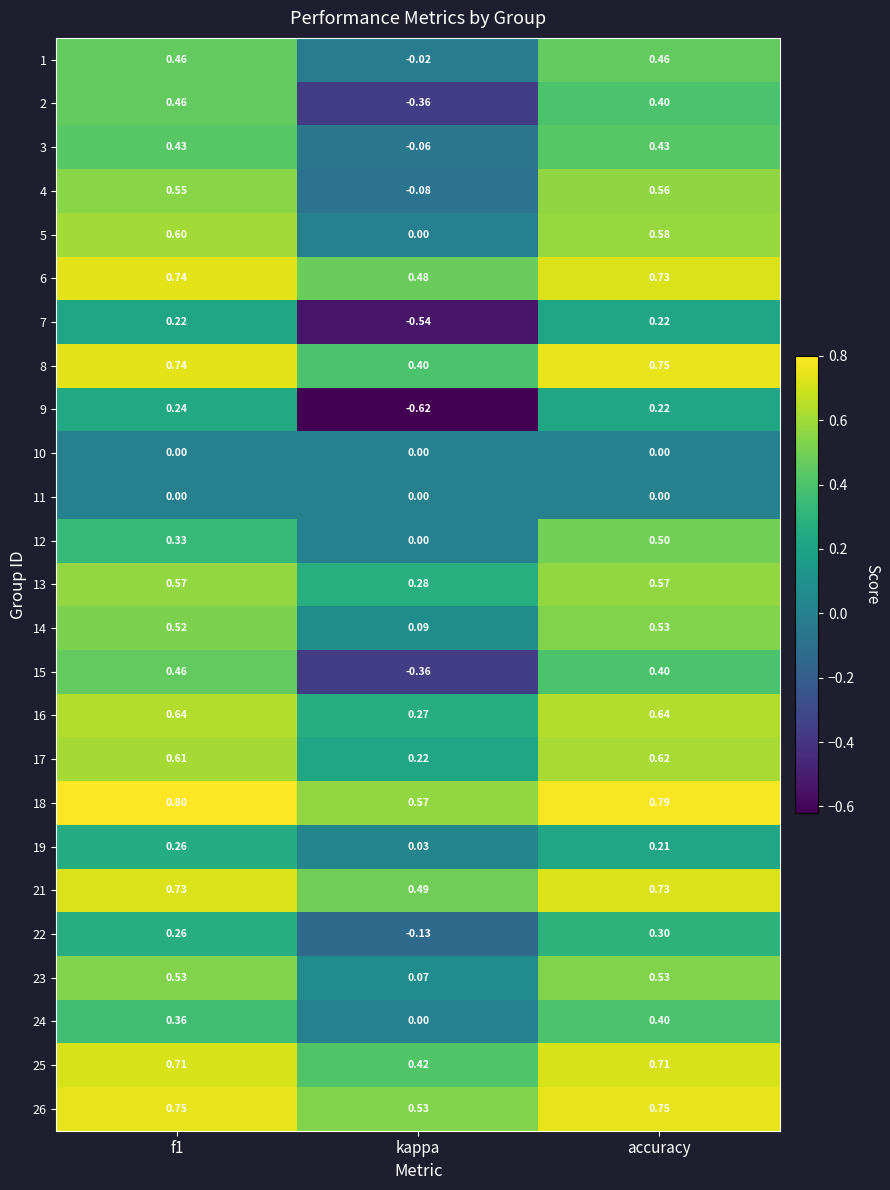

At which label does 9 reach its minimum?

kappa